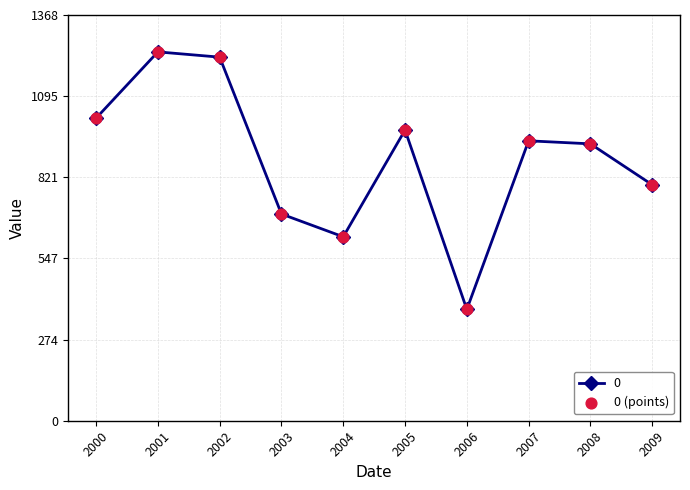

Which has a higher value, 2001 or 2002?

2001